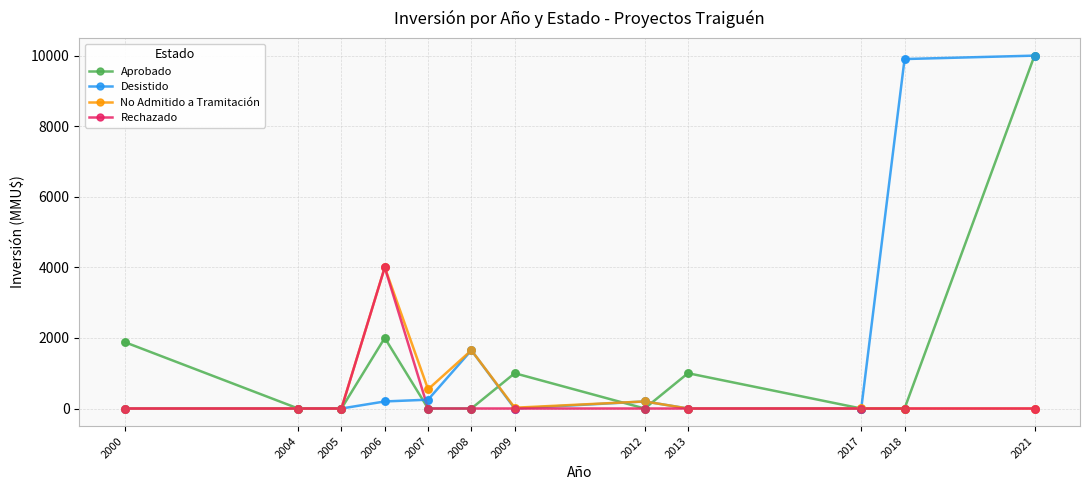

What are all the series names shown in the legend?

Aprobado, Desistido, No Admitido a Tramitación, Rechazado